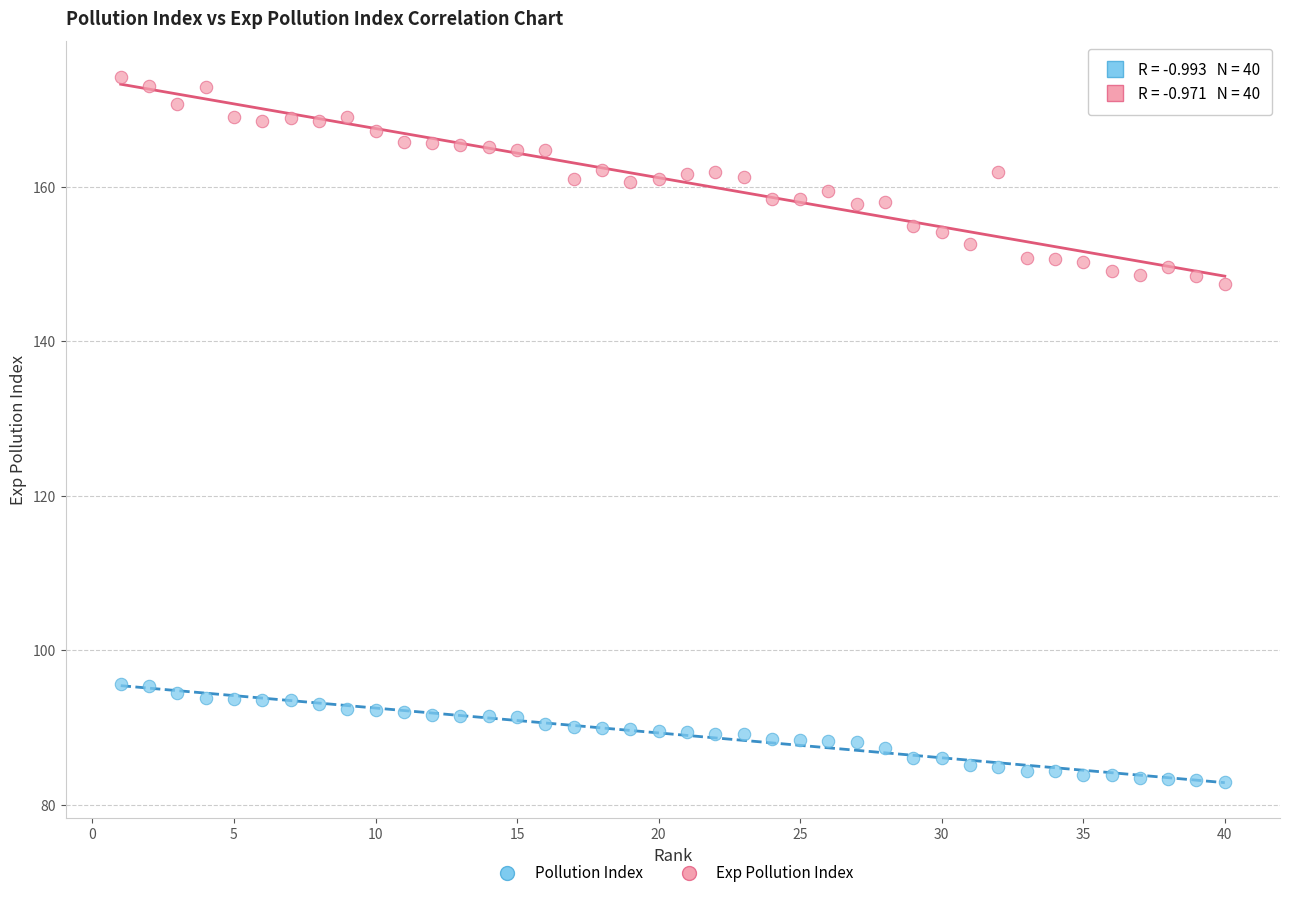

What are all the series names shown in the legend?

Pollution Index, Exp Pollution Index